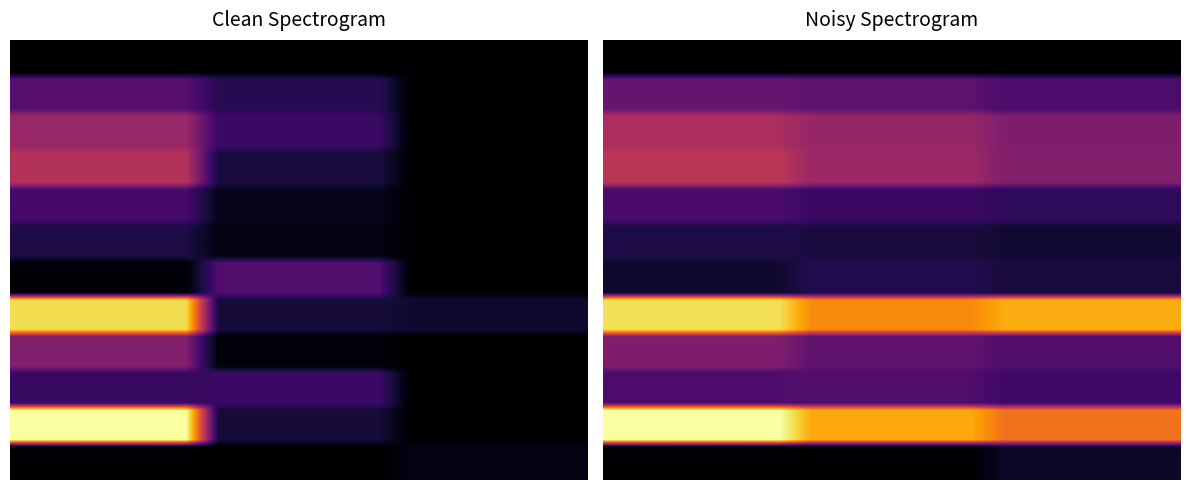

At which category is the sum across all series the highest?

1